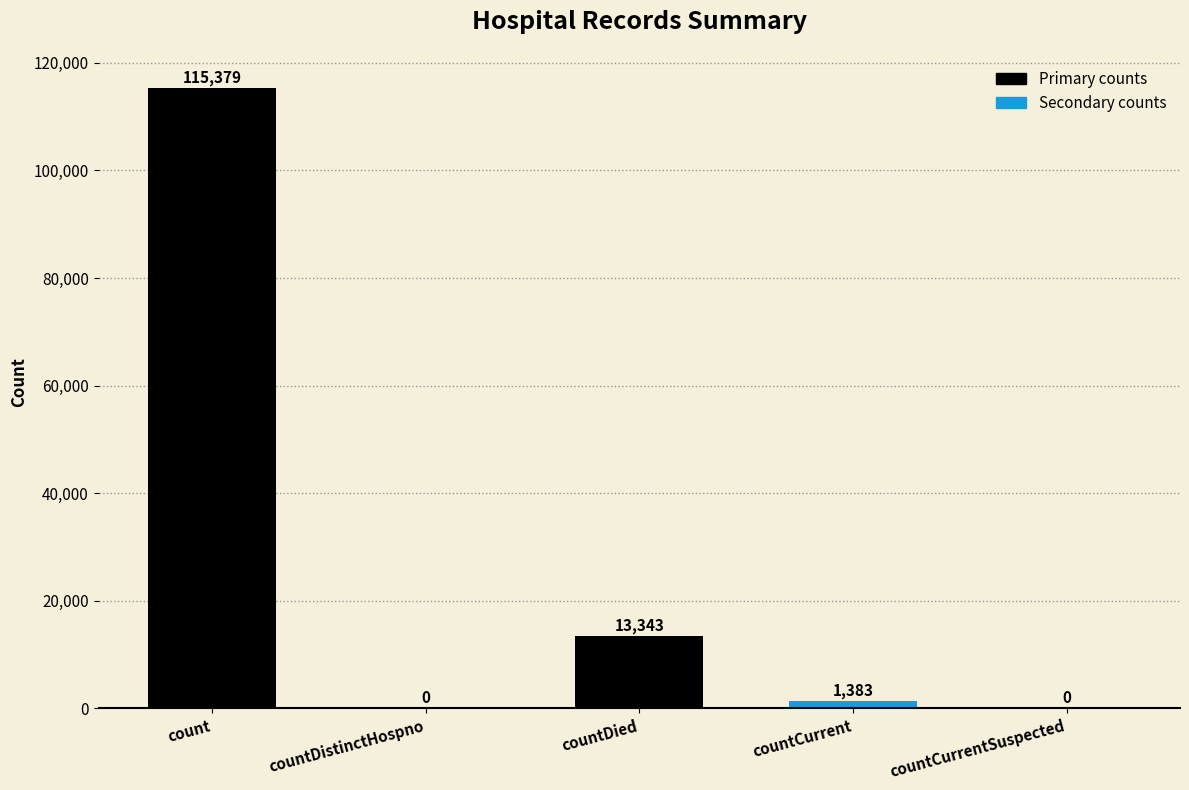

The chart shows a value of 0 at countCurrentSuspected. True or false?

True